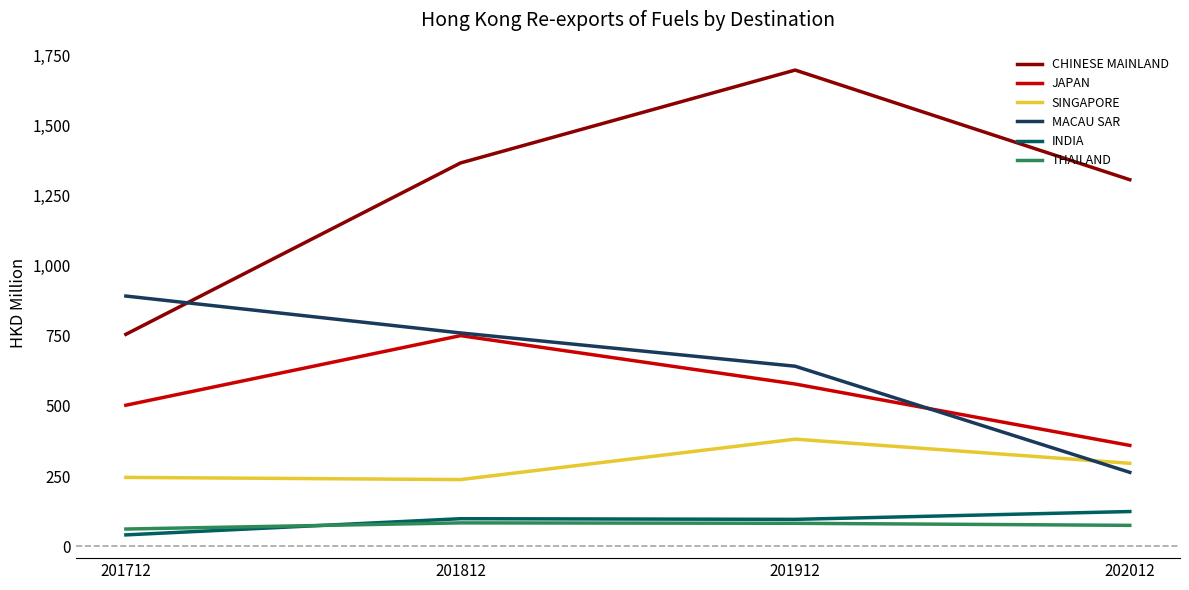

At which category does SINGAPORE reach its first local valley?

201812